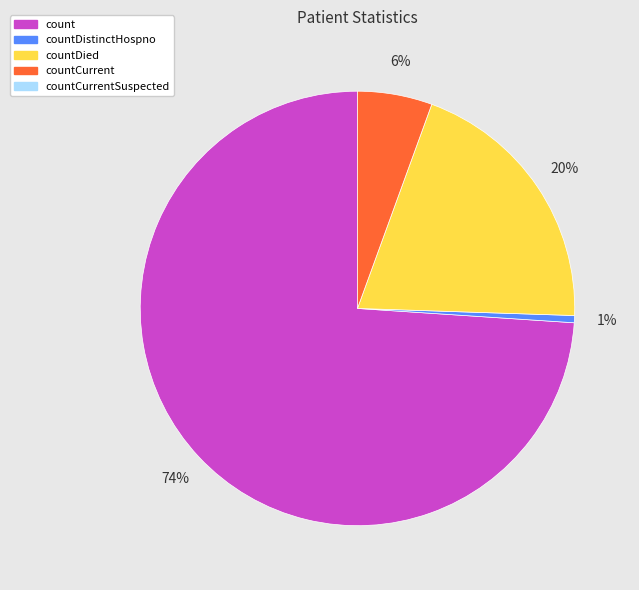

Is there any slice that represents more than half of the pie?

Yes